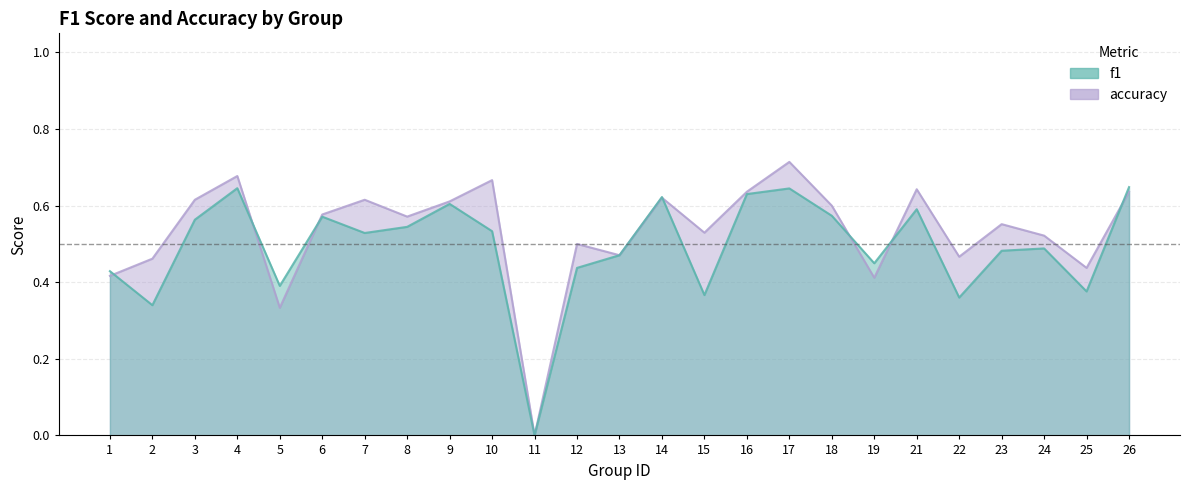

What is the difference between the second highest and minimum values in the f1 series?

0.6